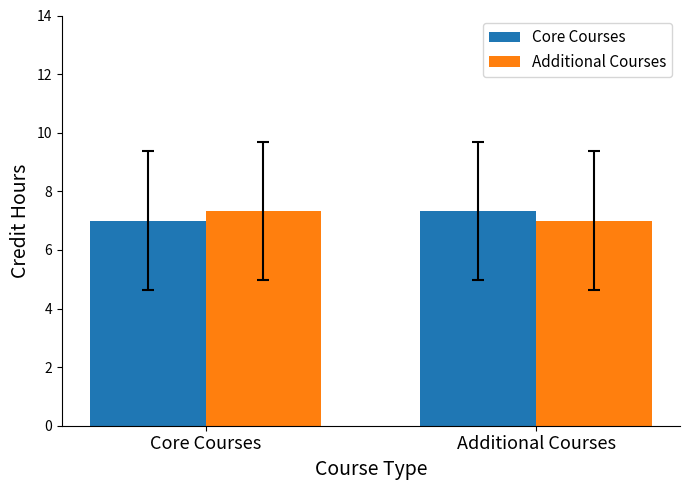

Reading left to right, transcribe all the data shown in this chart.

Core Courses: 7.0	7.3
Additional Courses: 7.3	7.0